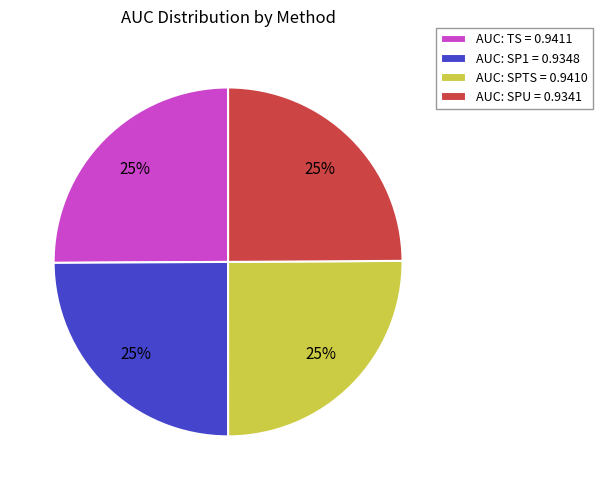

Is it true that AUC: SPU = 0.9341 is 25% of the pie?

True